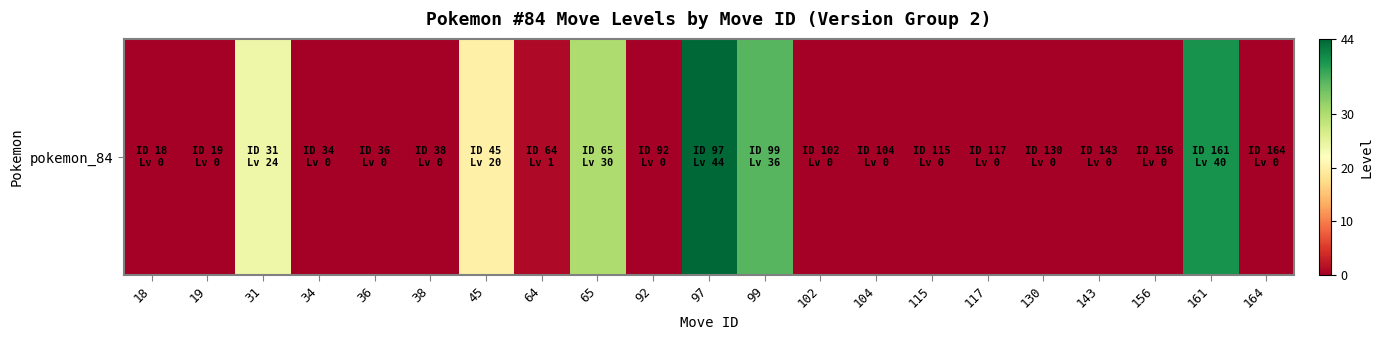

What is the difference between the maximum and second lowest values?

44